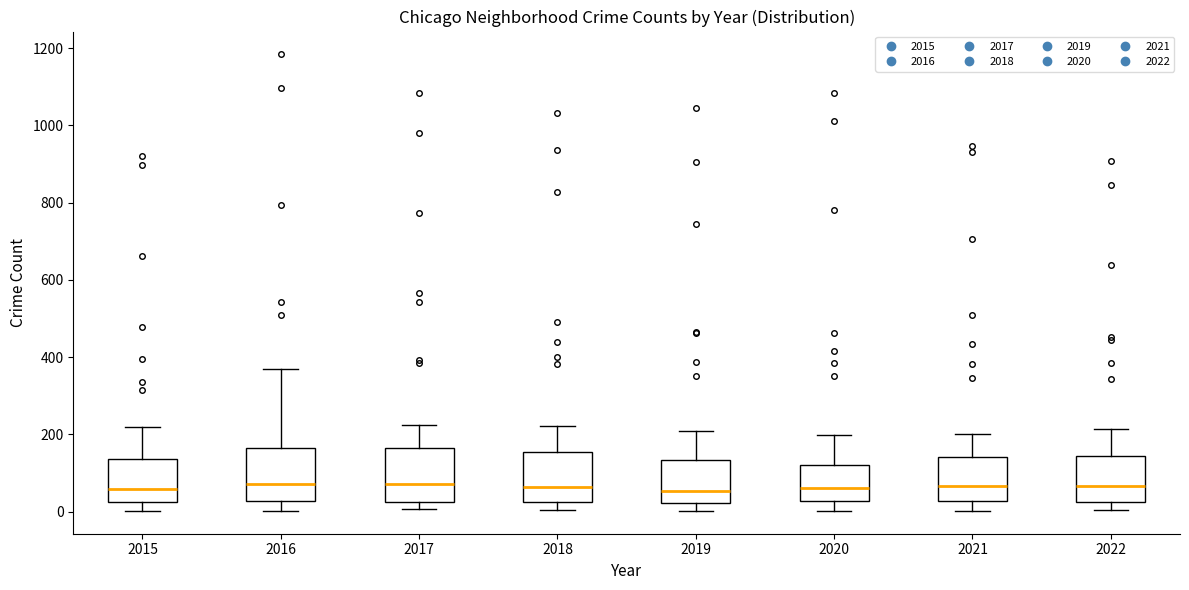

Reading left to right, read every box against the y-axis: the position of its median line, the range the box covers, and the ends of its whiskers. The values are not printed on the chart, so give them approximately, as read against the axis.

2015: median 60, box 20 to 140, whiskers 0 to 220
2016: median 80, box 20 to 160, whiskers 0 to 360
2017: median 80, box 20 to 160, whiskers 0 to 220
2018: median 60, box 20 to 160, whiskers 0 to 220
2019: median 60, box 20 to 140, whiskers 0 to 220
2020: median 60, box 20 to 120, whiskers 0 to 200
2021: median 60, box 20 to 140, whiskers 0 to 200
2022: median 60, box 20 to 140, whiskers 0 to 220